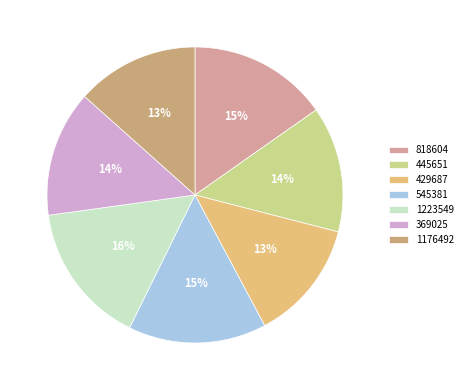

The 445651 slice represents 14% of the pie. True or false?

True